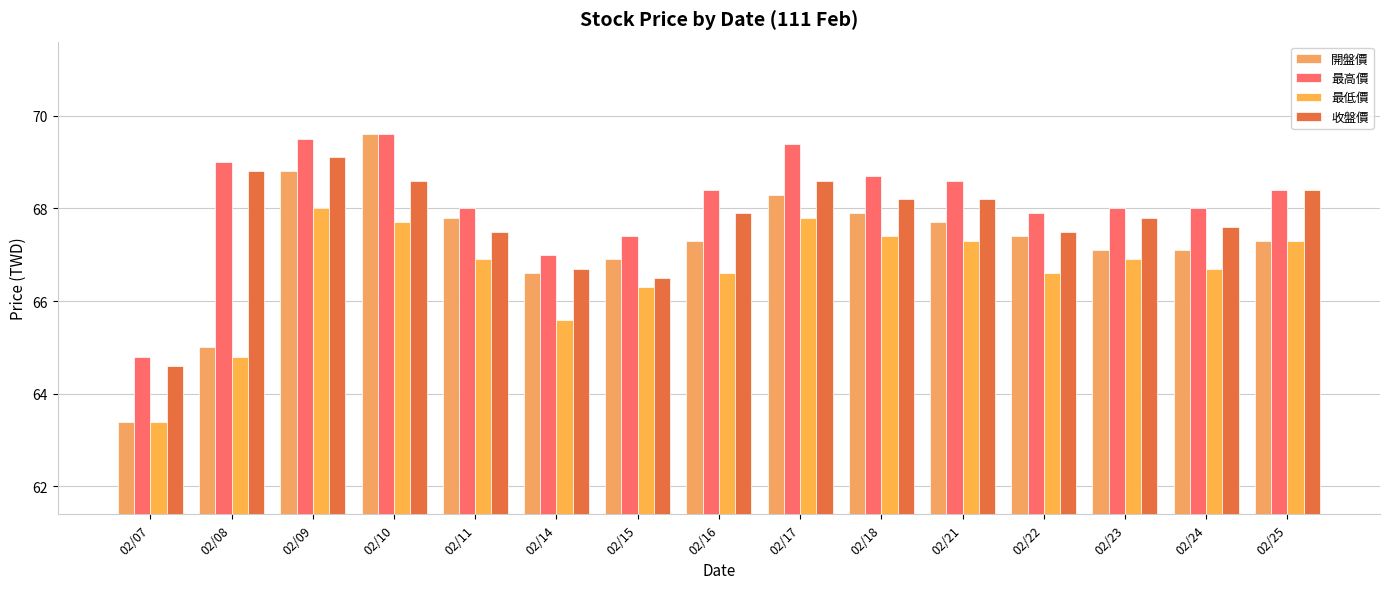

What is the value of the 開盤價 bar at the 5th from the left?

67.8